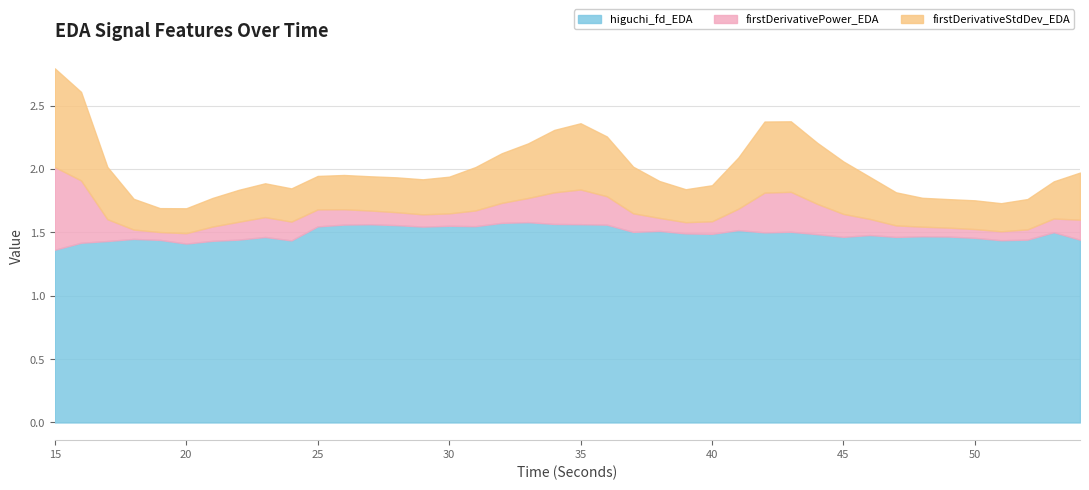

What is the sum of the firstDerivativeStdDev_EDA values at 38 and 28?

0.6